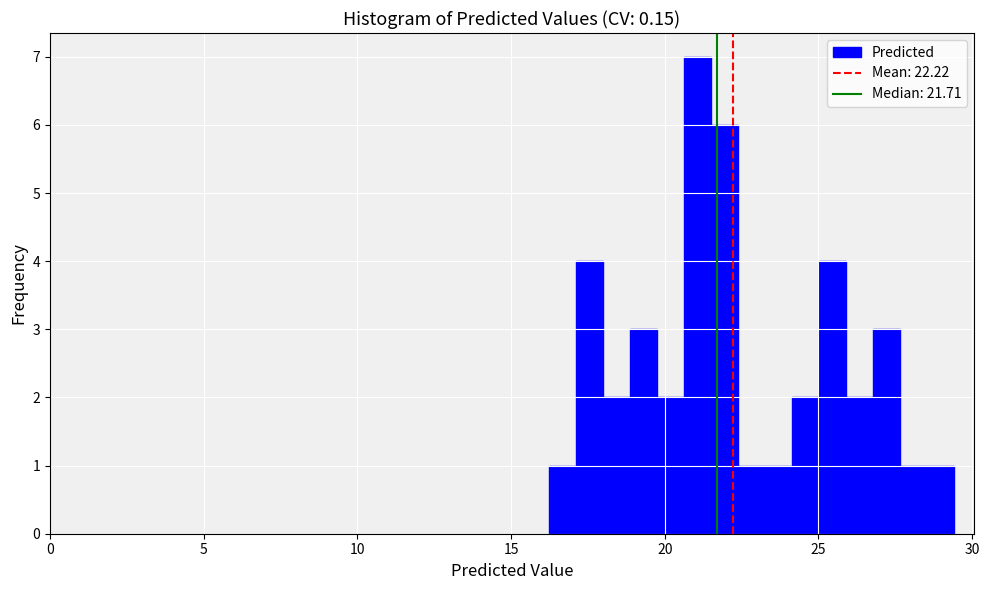

Read against the x-axis, roughly where is the centre of the tallest bar?

21.0